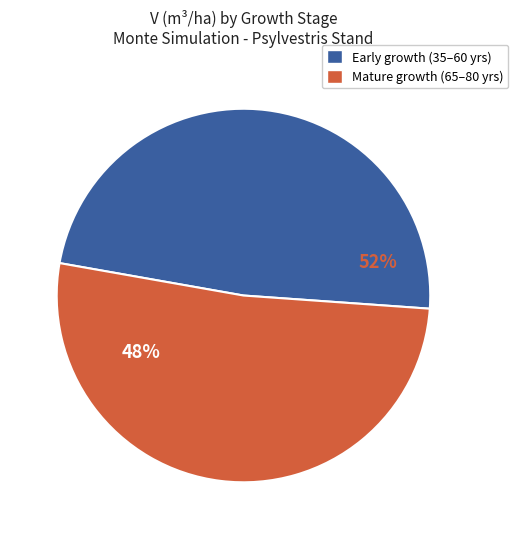

Is it true that 60 is 1% of the pie?

False